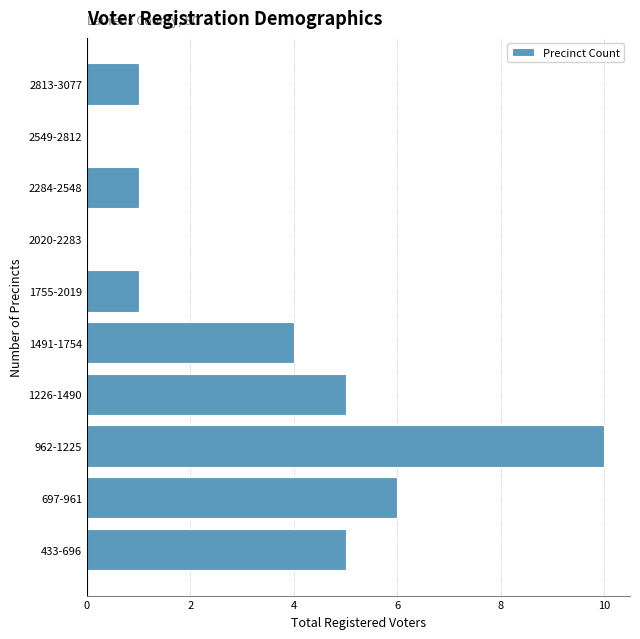

Reading bottom to top, list all the values displayed in this chart.

433-696=5	697-961=6	962-1225=10	1226-1490=5	1491-1754=4	1755-2019=1	2020-2283=0	2284-2548=1	2549-2812=0	2813-3077=1